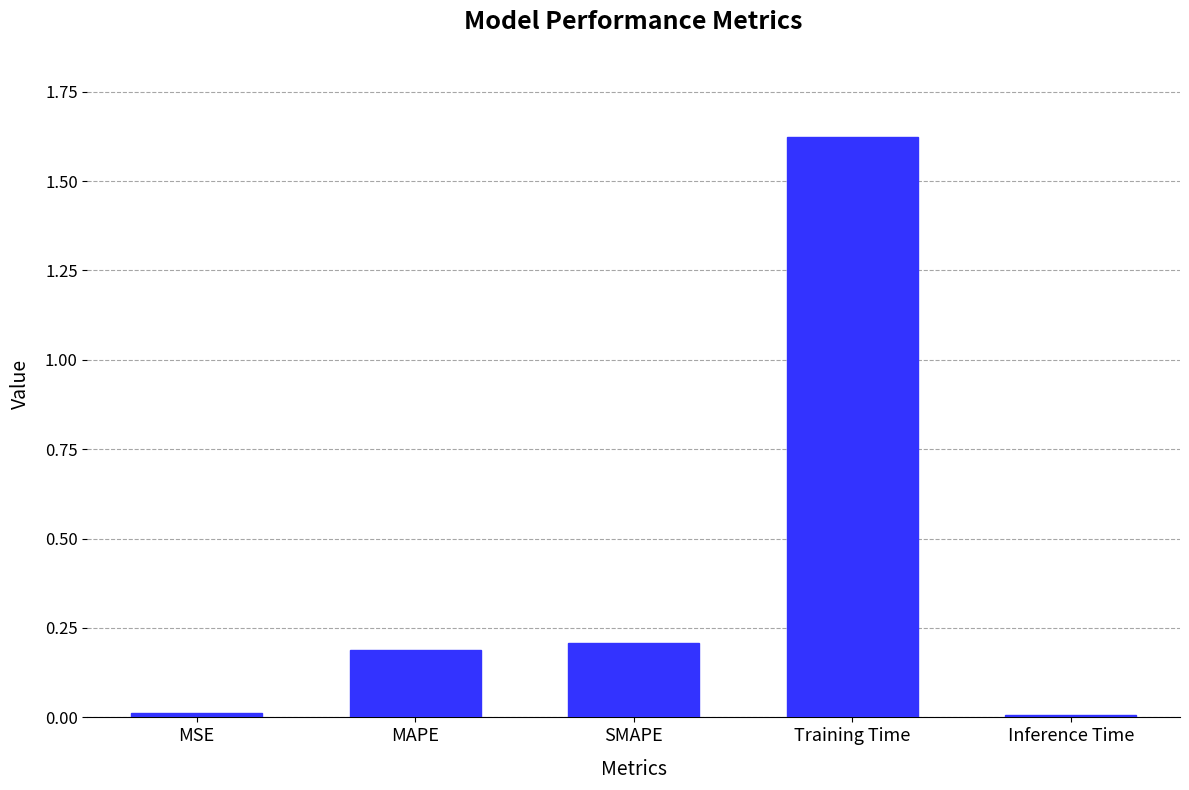

Are the bars horizontal?

No